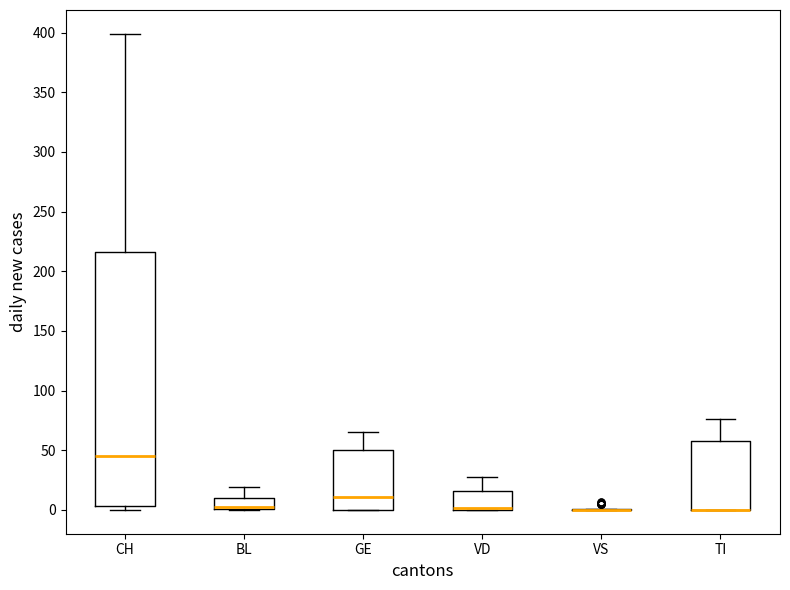

Reading left to right, read every box against the y-axis: the position of its median line, the range the box covers, and the ends of its whiskers. The values are not printed on the chart, so give them approximately, as read against the axis.

CH: median 45, box 5 to 215, whiskers 0 to 400
BL: median 5 (drawn on the box's lower edge), box 0 to 10, whiskers 0 to 20
GE: median 10, box 0 to 50, whiskers 0 to 65
VD: median 0 (drawn on the box's lower edge), box 0 to 15, whiskers 0 to 30
VS: box collapsed to a line at 0, whiskers 0 to 0
TI: median 0 (drawn on the box's lower edge), box 0 to 60, whiskers 0 to 75